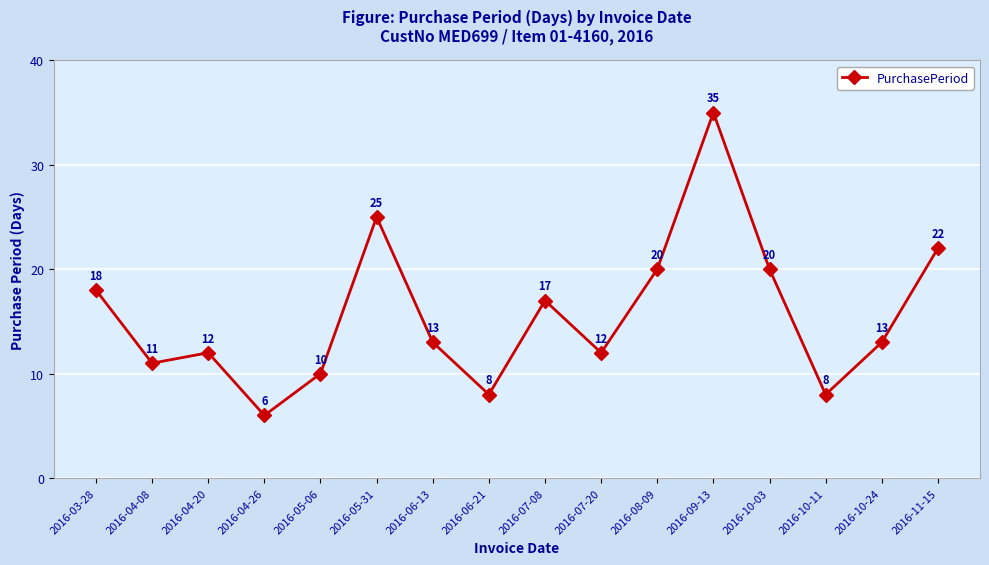

At which label does the data first exceed 13?

2016-03-28